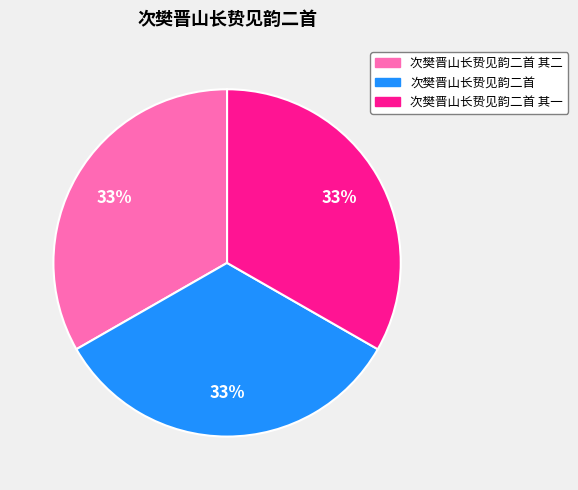

Do 次樊晋山长贽见韵二首 其一 and 次樊晋山长贽见韵二首 其二 together represent more than half of the pie?

Yes